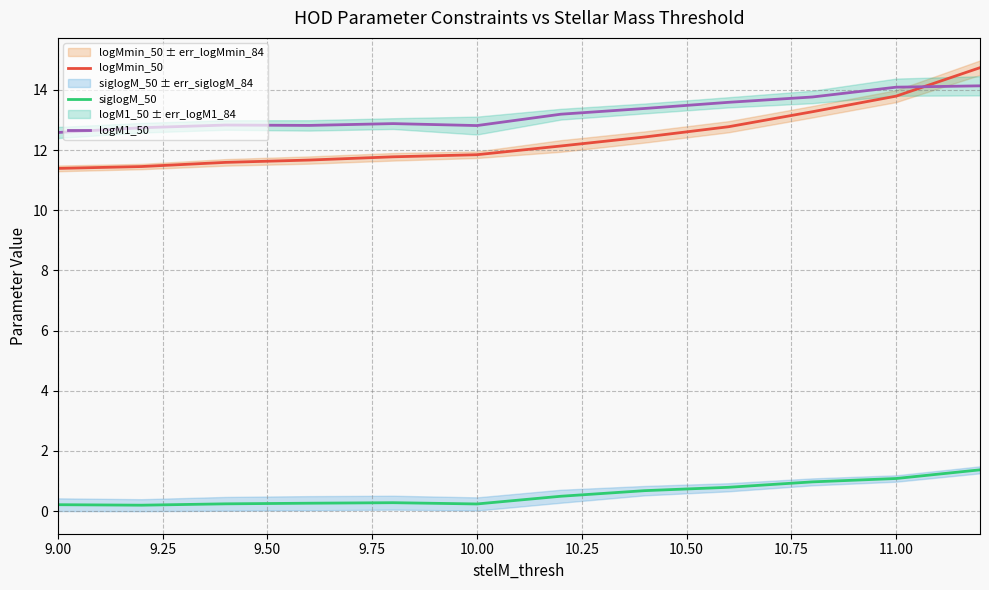

In logM1_50, how many points are lower than both neighbors (excluding endpoints)?

2